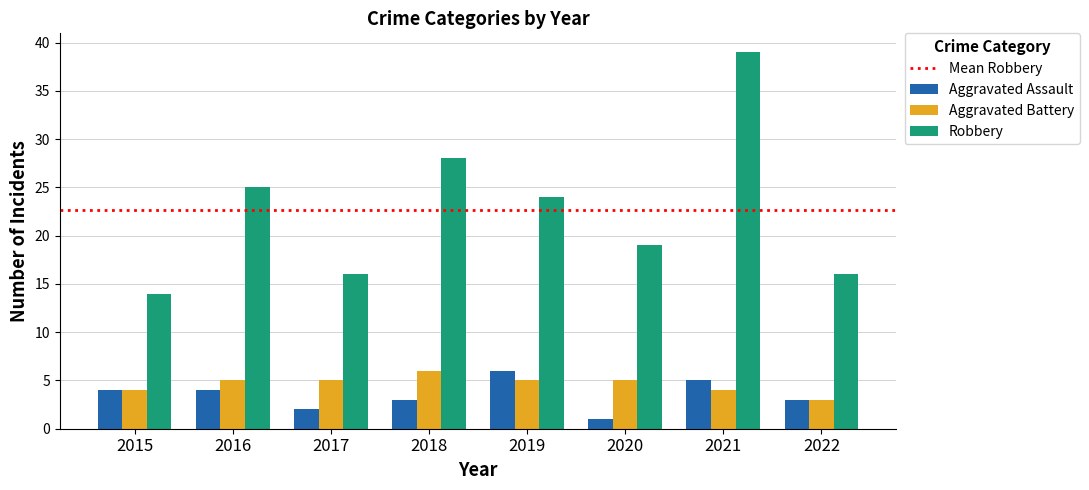

At 2016, list the series in order from largest to smallest.

Robbery, Aggravated Battery, Aggravated Assault